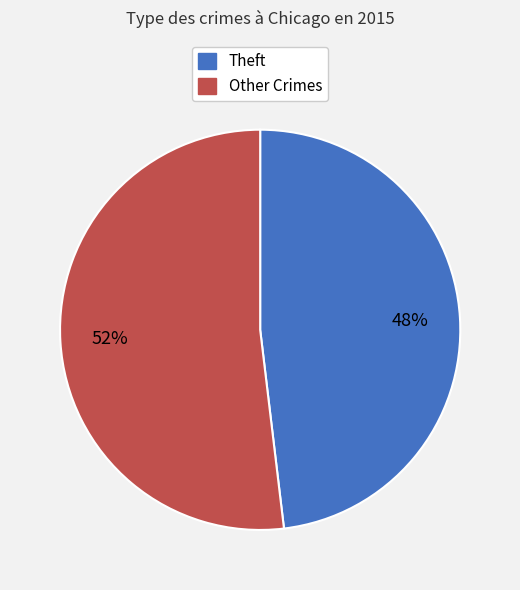

How many segments does this pie chart have?

2